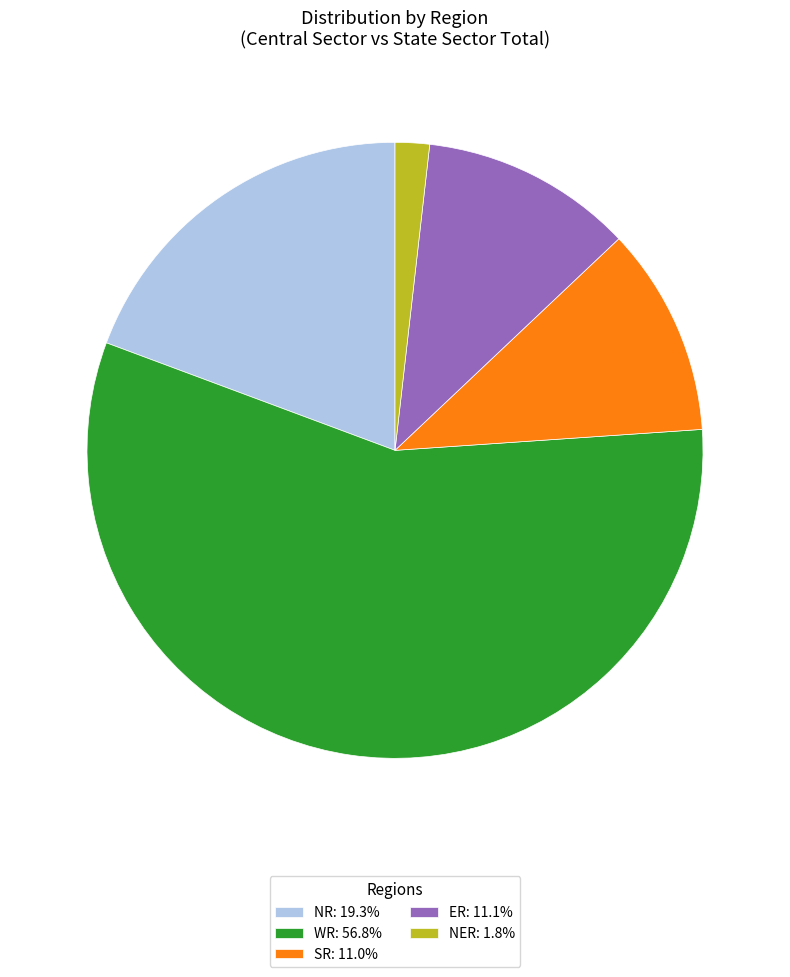

Is there any slice that represents more than half of the pie?

Yes